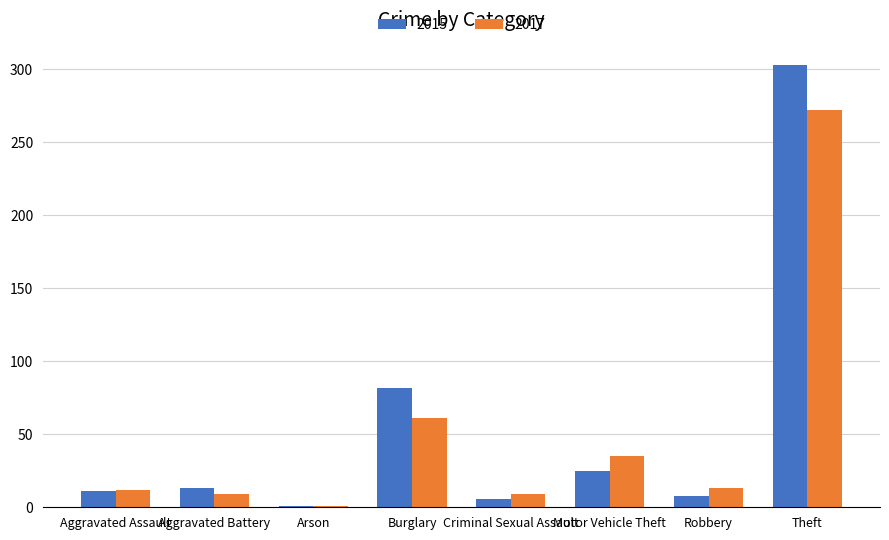

What is the minimum value for 2017?

1